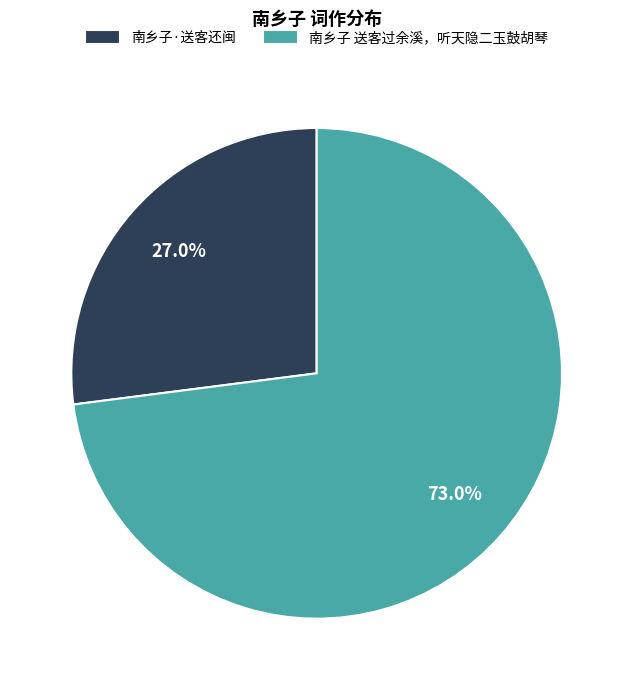

How much of the chart is everything except 南乡子 送客过余溪，听天隐二玉鼓胡琴?

27.0%